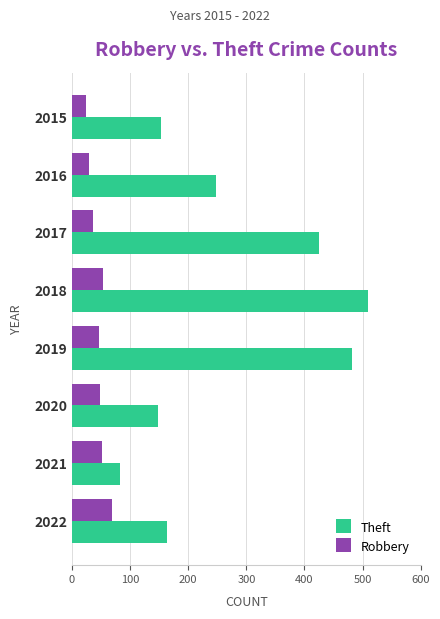

What is the difference between the maximum and minimum values in the Robbery series?

45